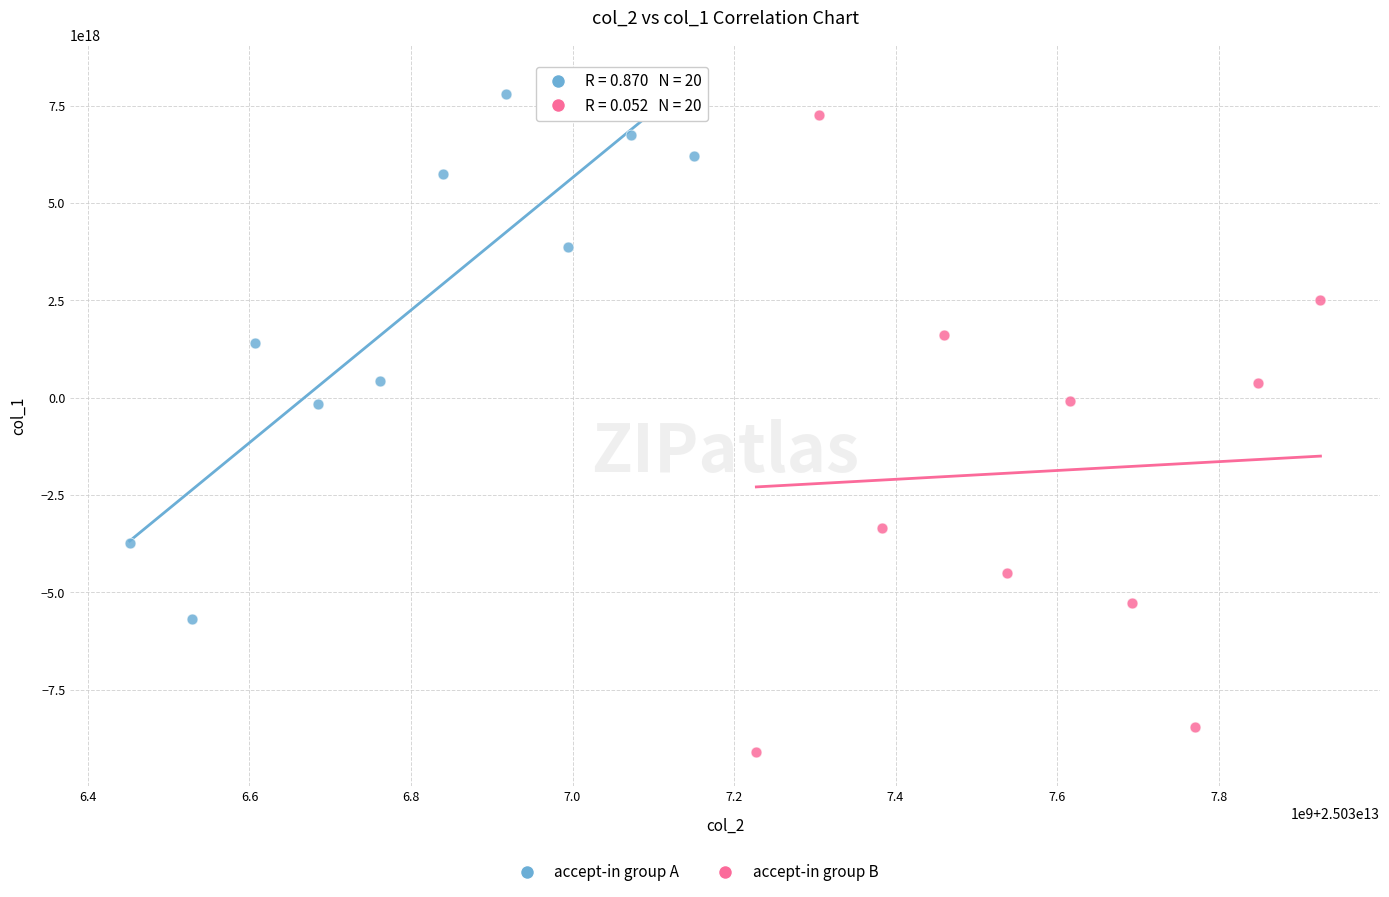

Which series has the largest Y range (max minus min)?

accept-in group B